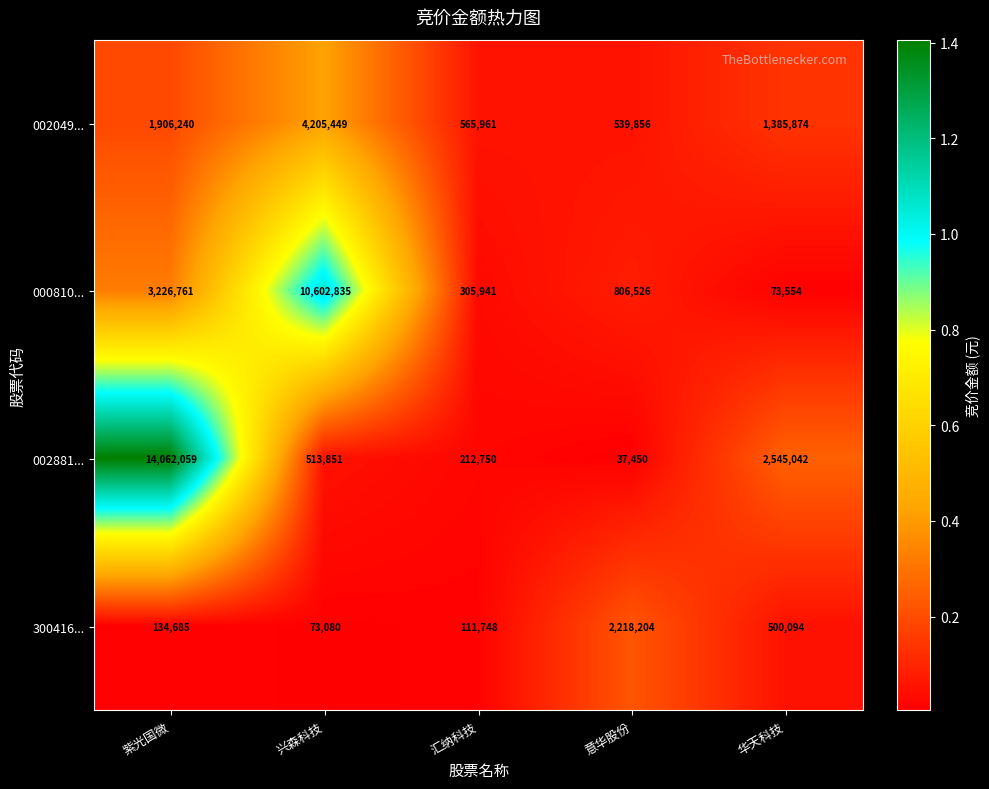

Count the number of categories in the chart.

5